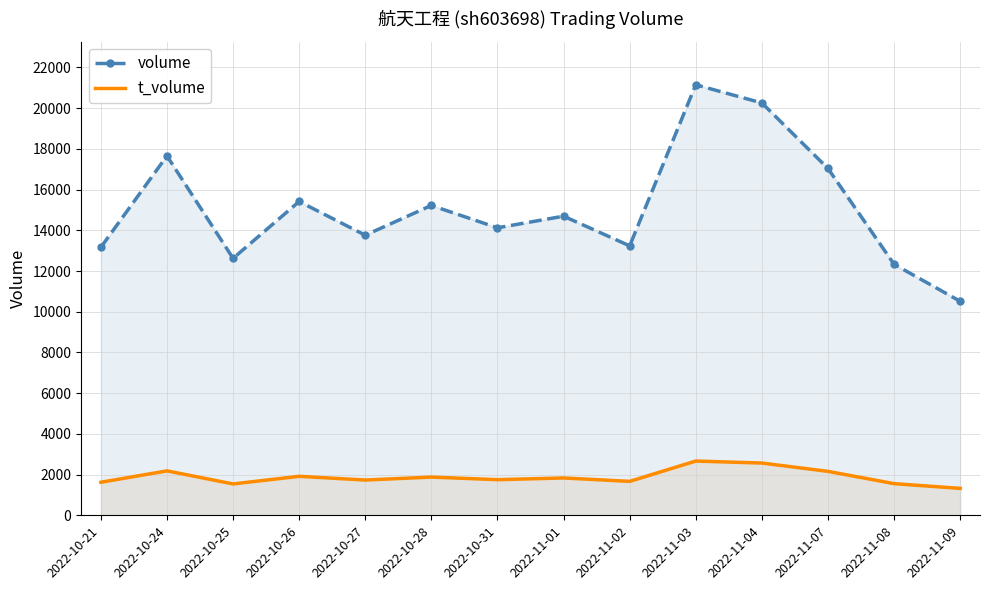

Rank the series by their maximum value, from highest to lowest.

volume, t_volume